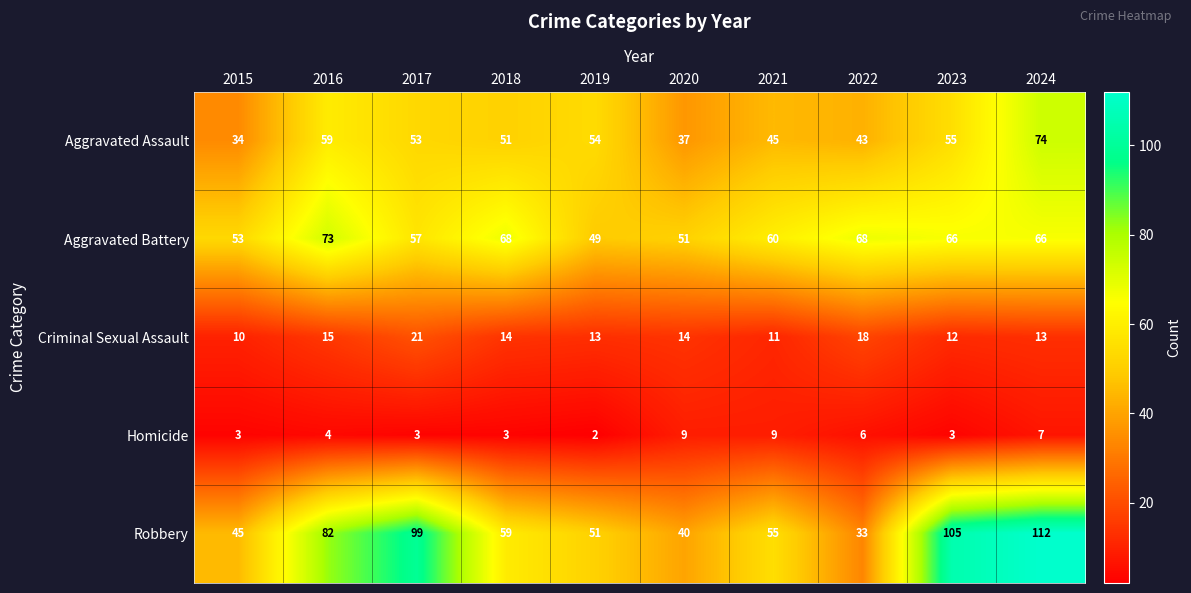

Is the value of Robbery at 2016 greater than the value of Aggravated Assault at 2016?

Yes